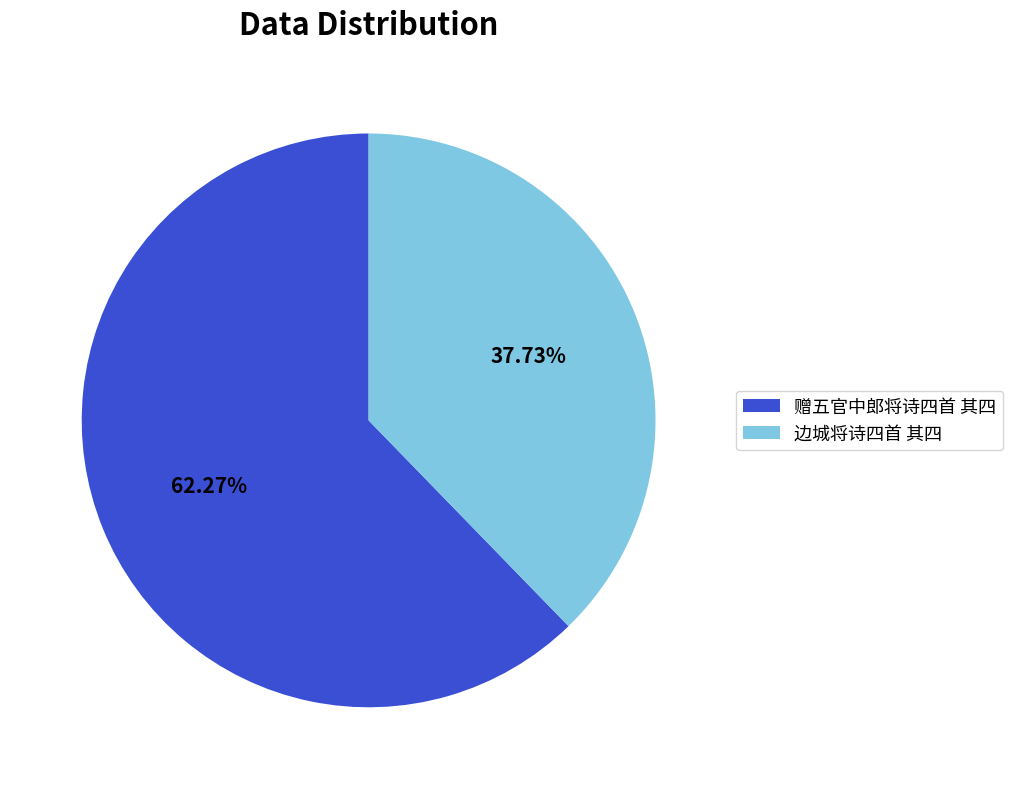

How much of the chart is everything except 边城将诗四首 其四?

62.3%